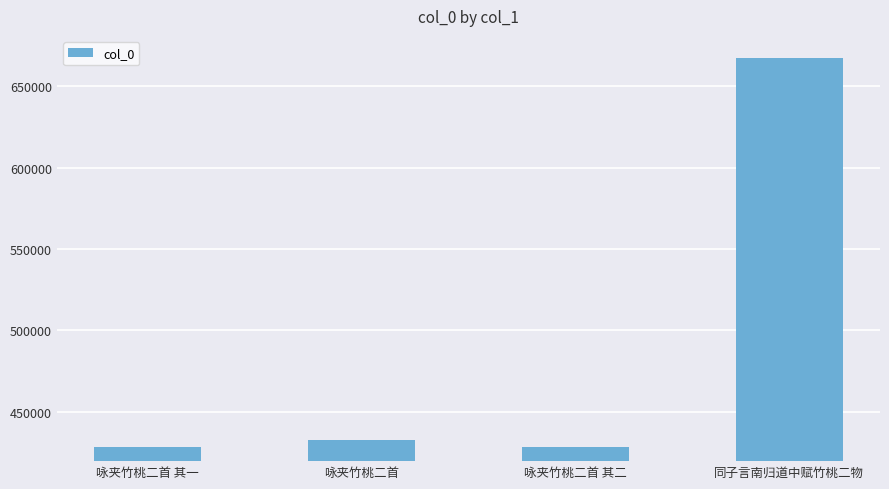

Approximately how many times larger is the value at 同子言南归道中赋竹桃二物 compared to 咏夹竹桃二首?

1.5